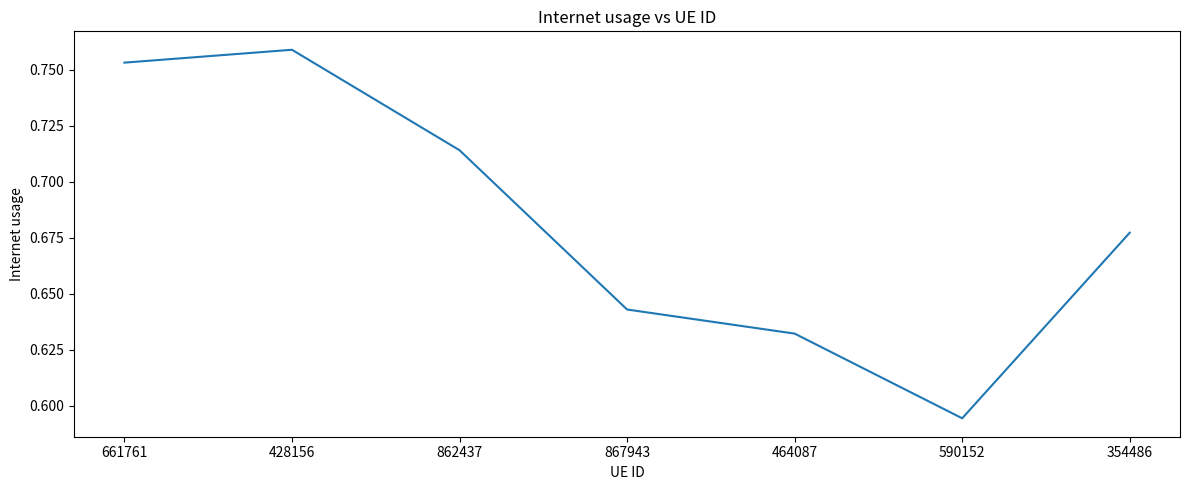

What is the change in value from 428156 to 464087?

-0.1